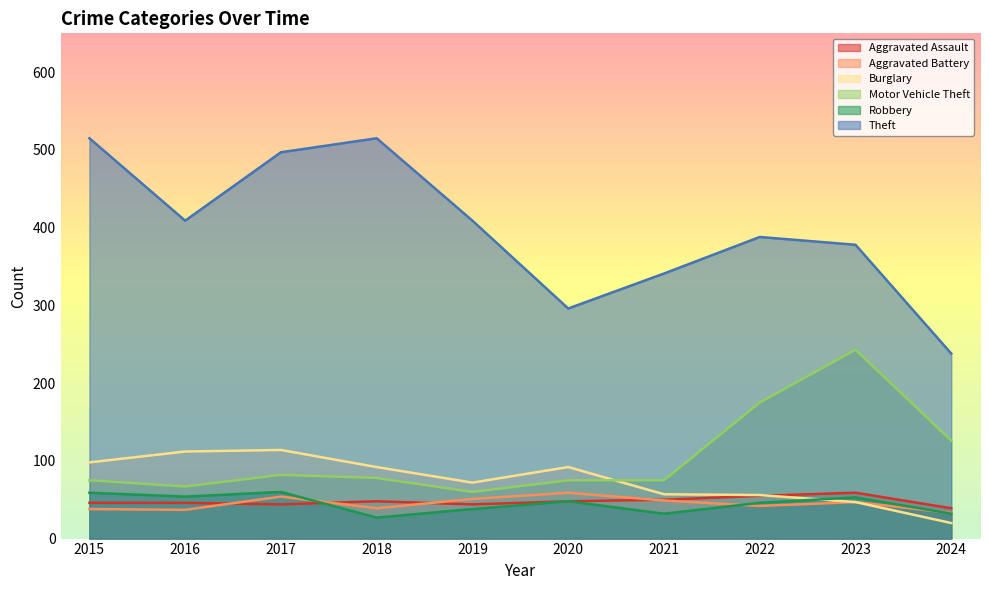

At 2024, list the series in order from largest to smallest.

Theft, Motor Vehicle Theft, Aggravated Assault, Aggravated Battery, Robbery, Burglary